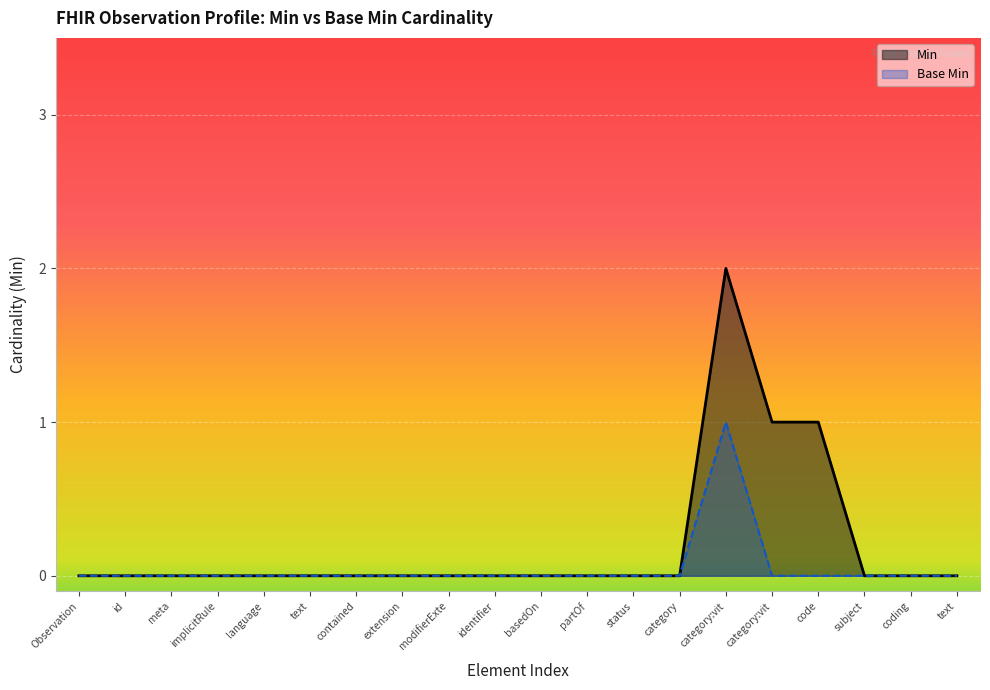

True or false: Min has more than 1 interior local peaks.

False